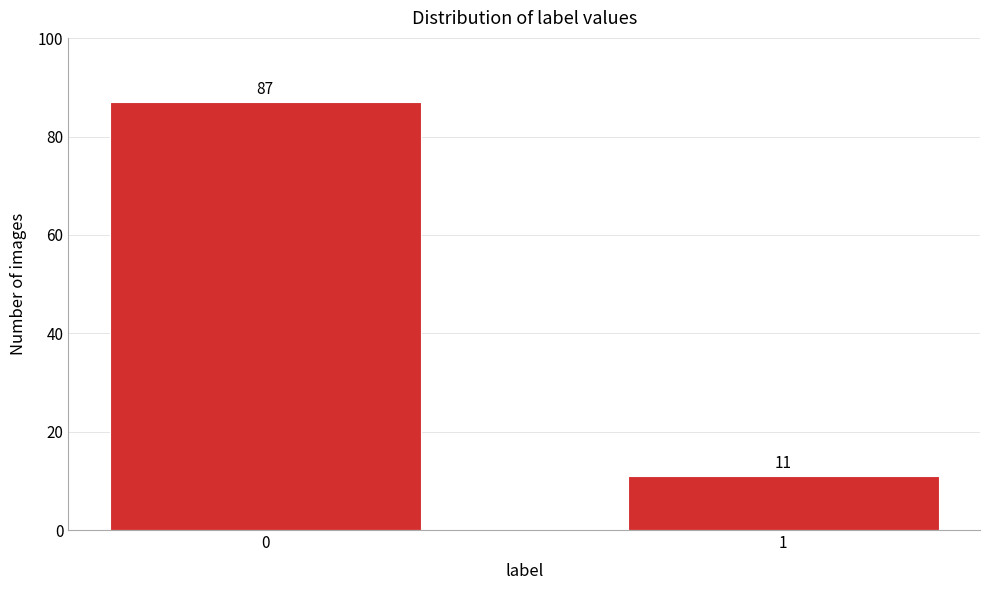

Reading left to right, list all the values displayed in this chart.

0=87	1=11